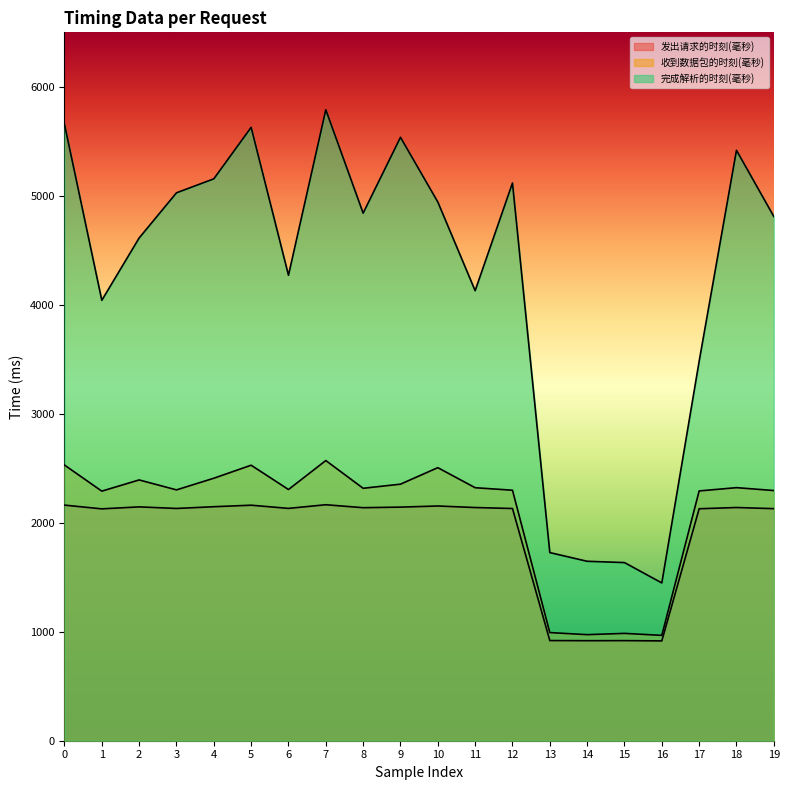

Which label corresponds to the largest value in the chart?

7